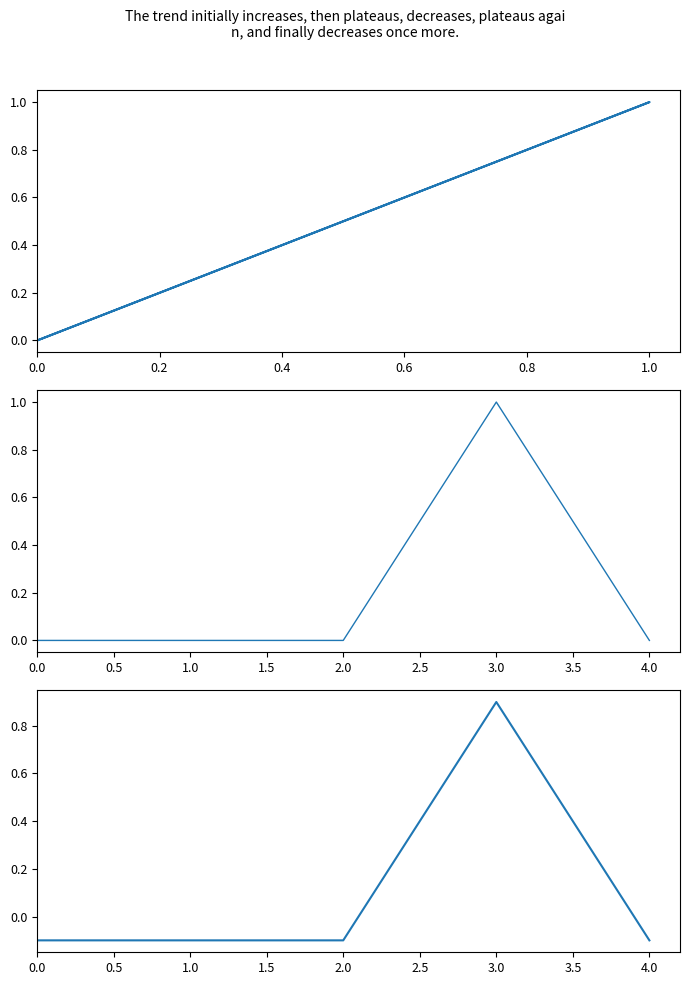

How many interior local peaks does the Base Min (normalized) series have?

1